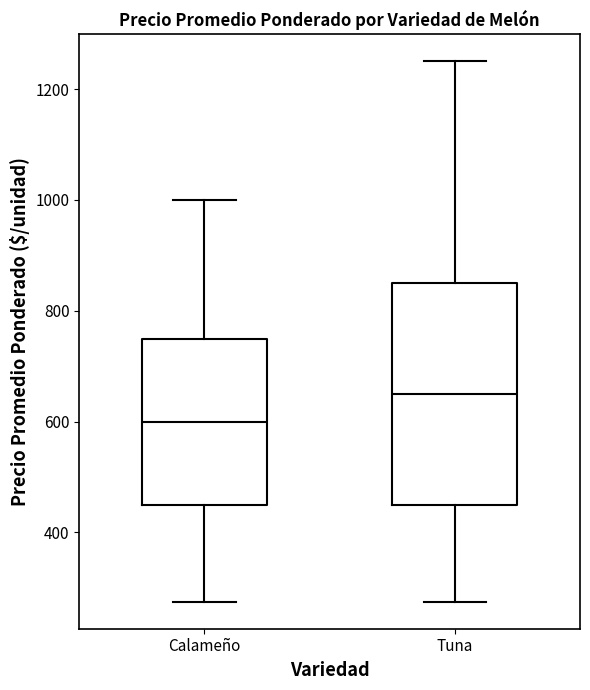

Where does the lower whisker of the box for Tuna end on the y-axis? The values are not printed on the chart, so give them approximately, as read against the axis.

280